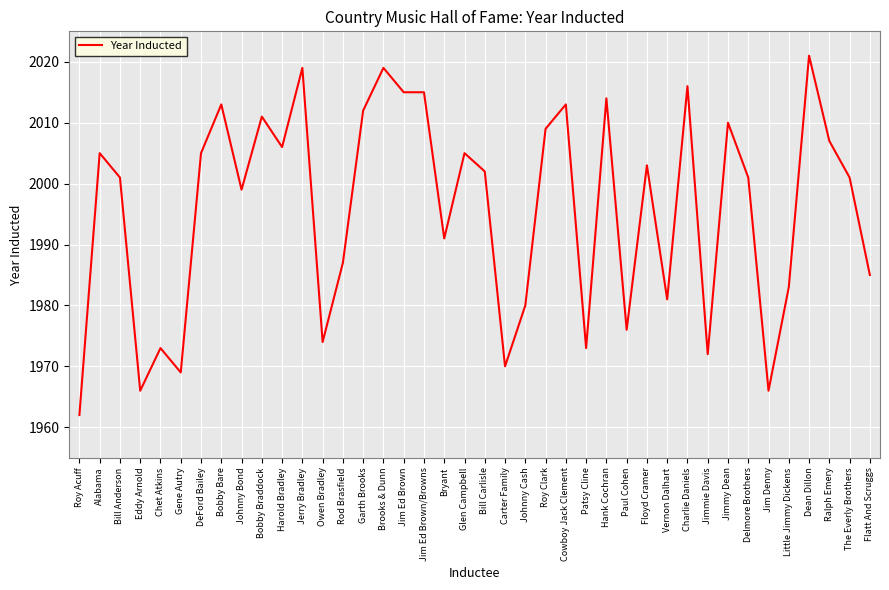

Is it true that the value at Hank Cochran is 2014?

True